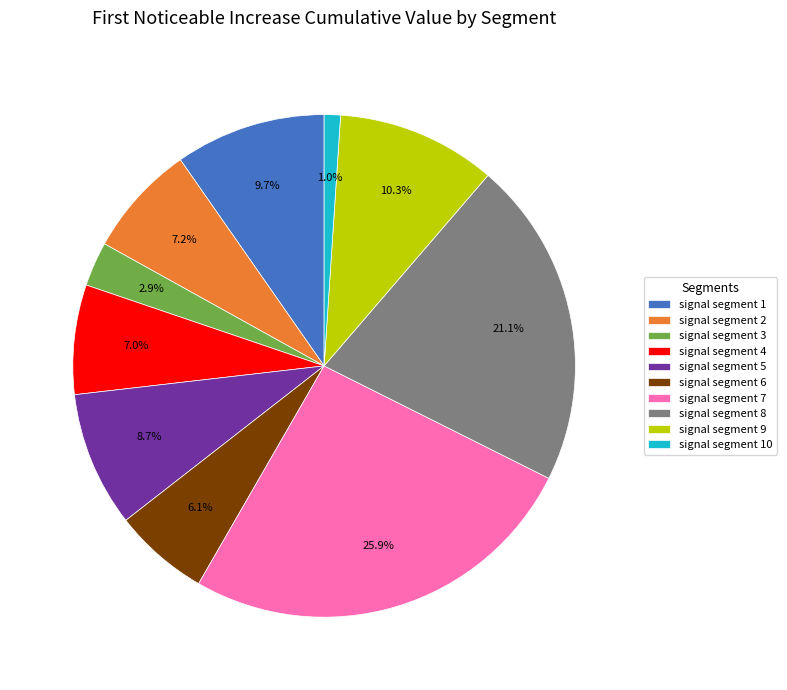

Does signal segment 4 account for over 50% of the chart?

No